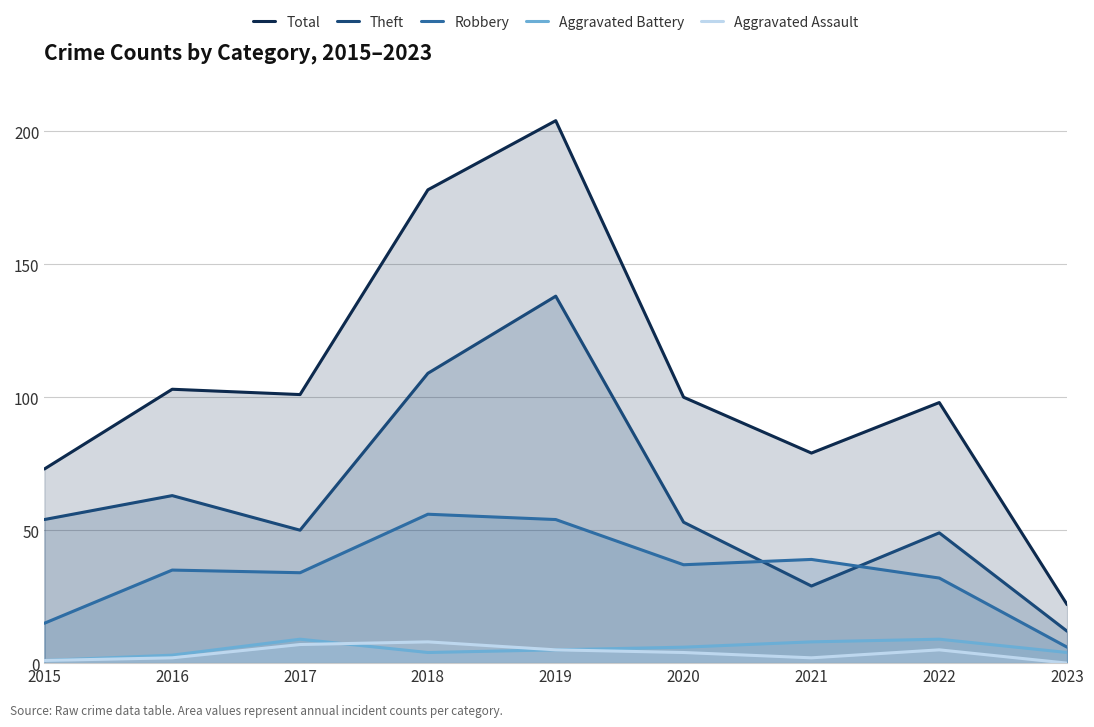

List the series in order of their peak value, lowest first.

Aggravated Assault, Aggravated Battery, Robbery, Theft, Total